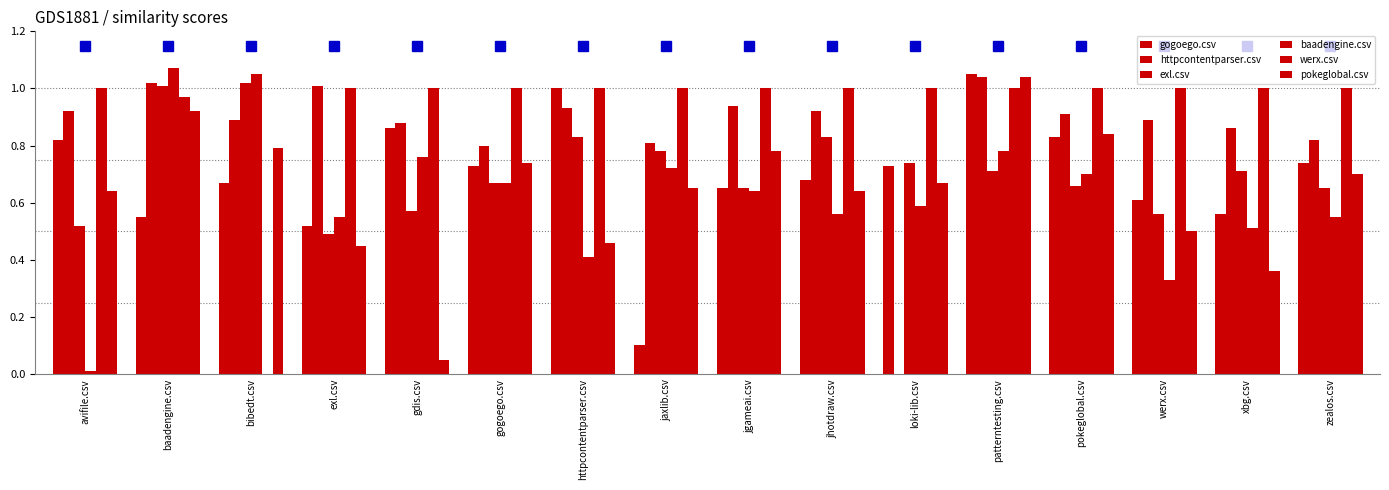

What position from the left is jaxlib.csv?

8